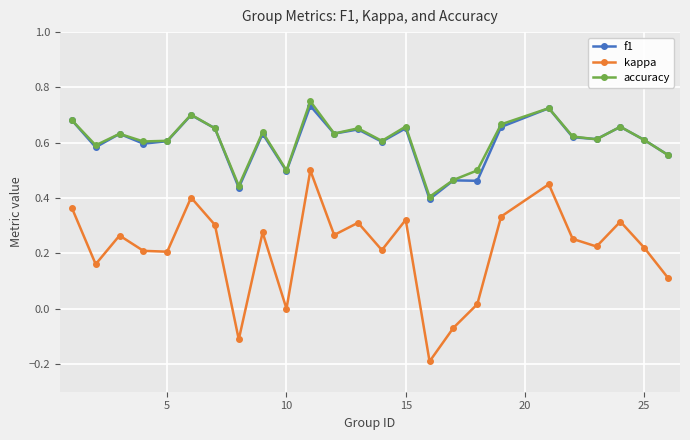

True or false: kappa has more than 0 points higher than both neighbors.

True